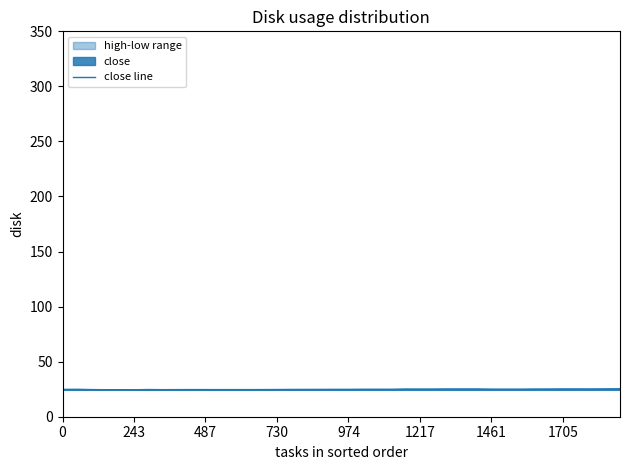

Is it true that close line equals 14.3 at 1705?

False